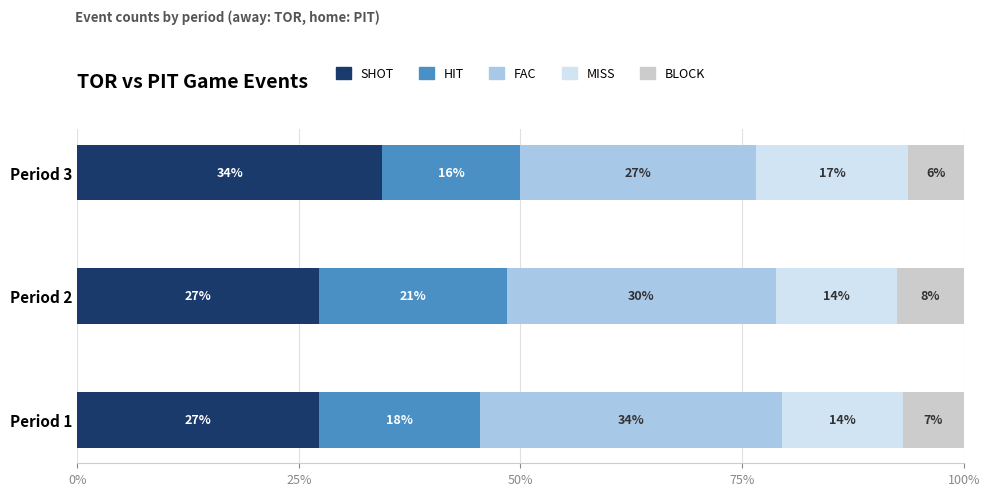

List the series in order of their peak value, highest first.

SHOT, FAC, HIT, MISS, BLOCK